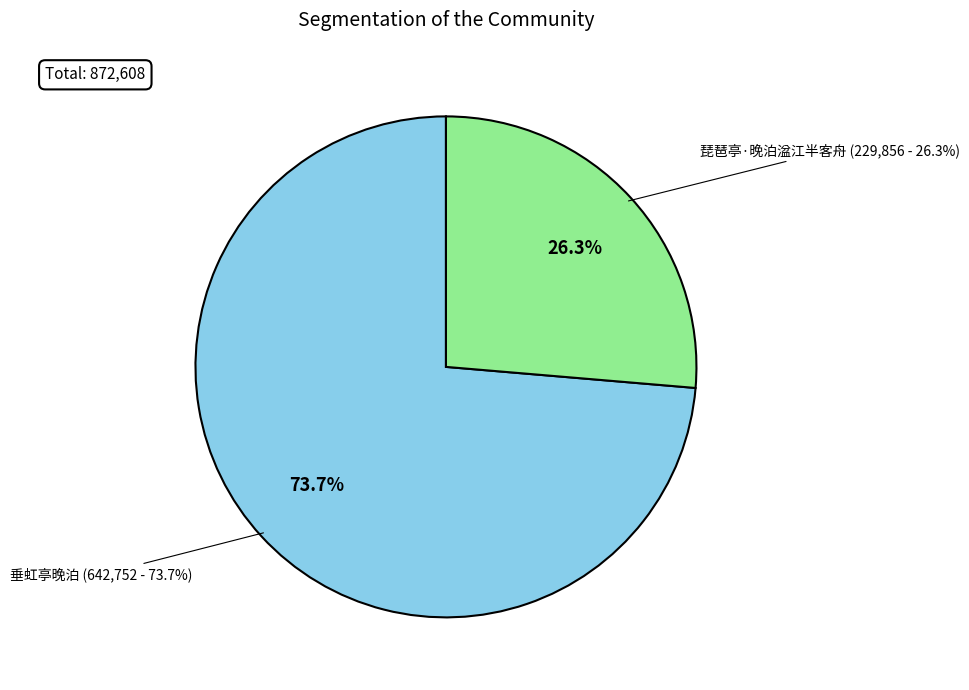

To the nearest percent, what is the average slice percentage?

50%